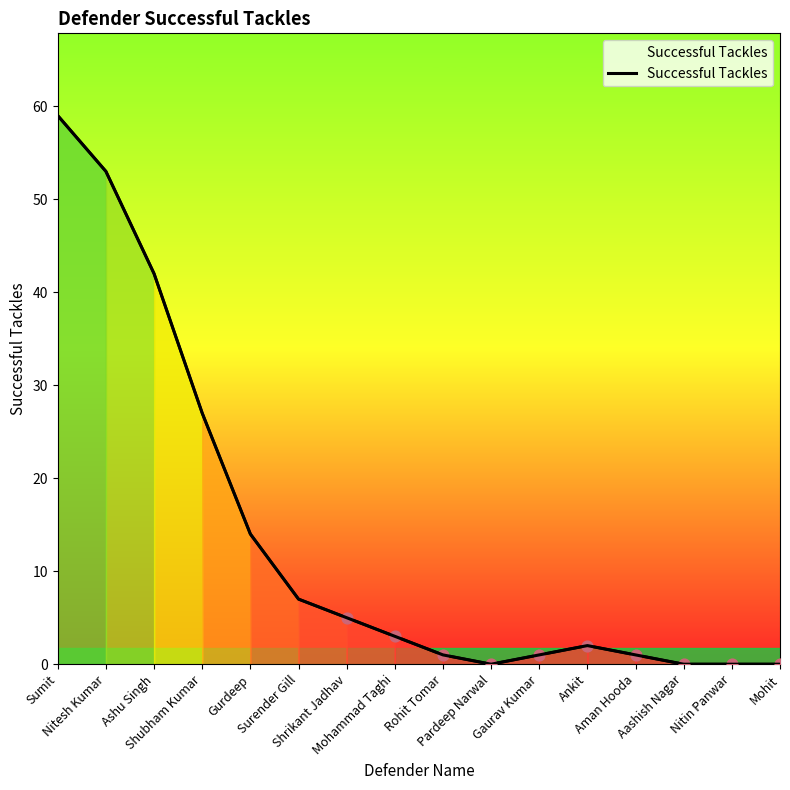

What is the change in value from Mohammad Taghi to Nitin Panwar?

-3